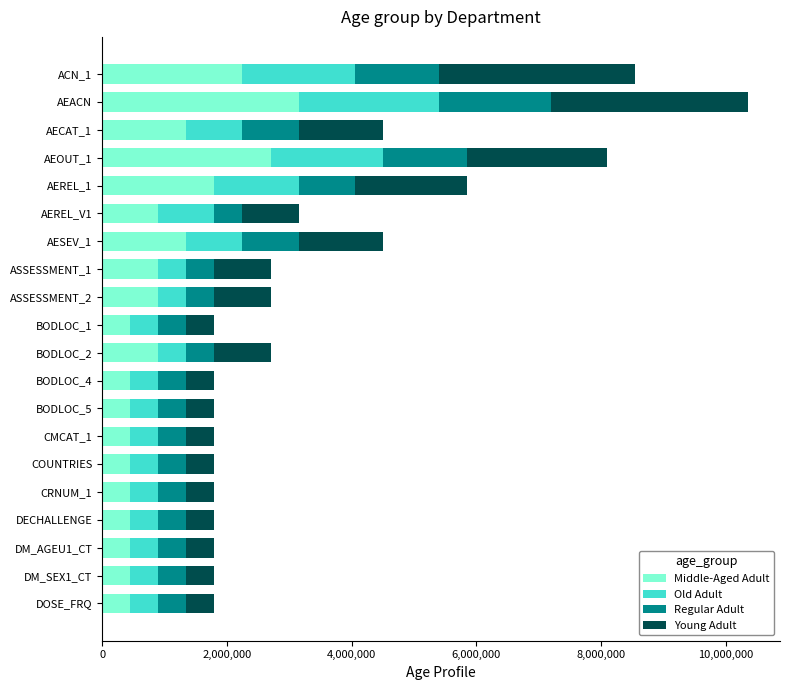

What is the total value across all series at CMCAT_1?

1800000